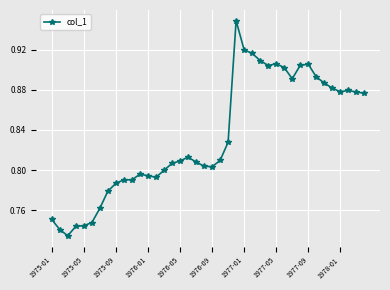

Count the values in the range 0 to 1.

40